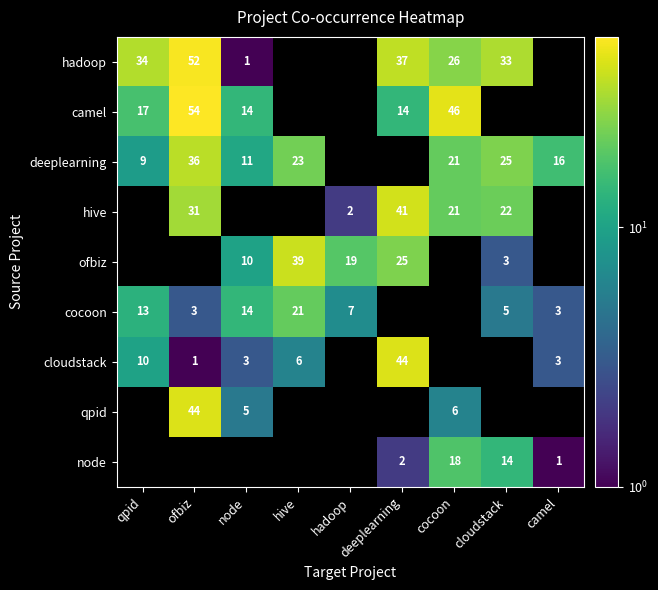

The value of qpid at node is 5. True or false?

True